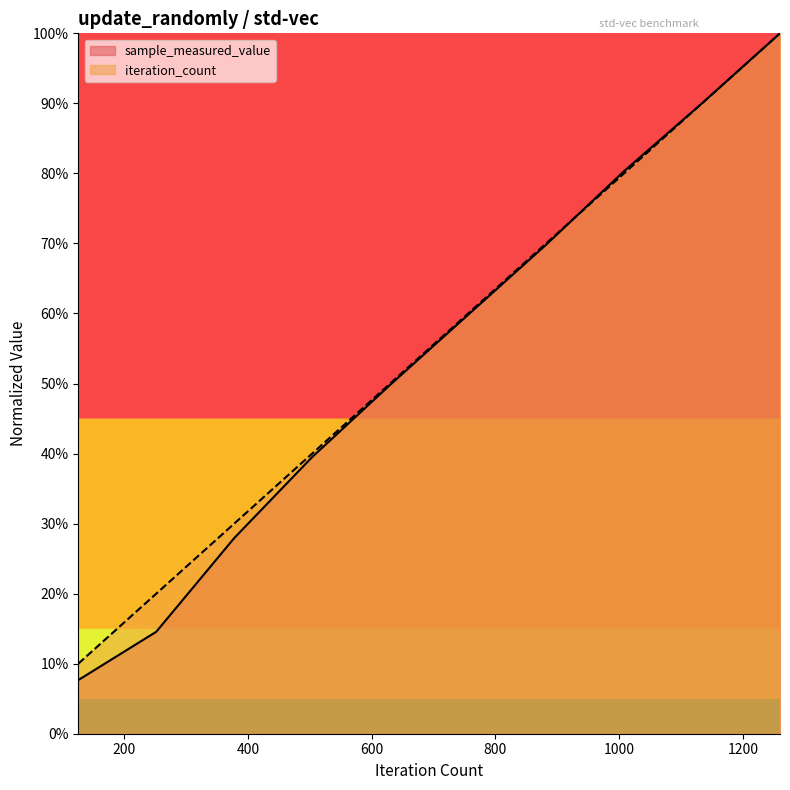

What are all the series names shown in the legend?

sample_measured_value, iteration_count